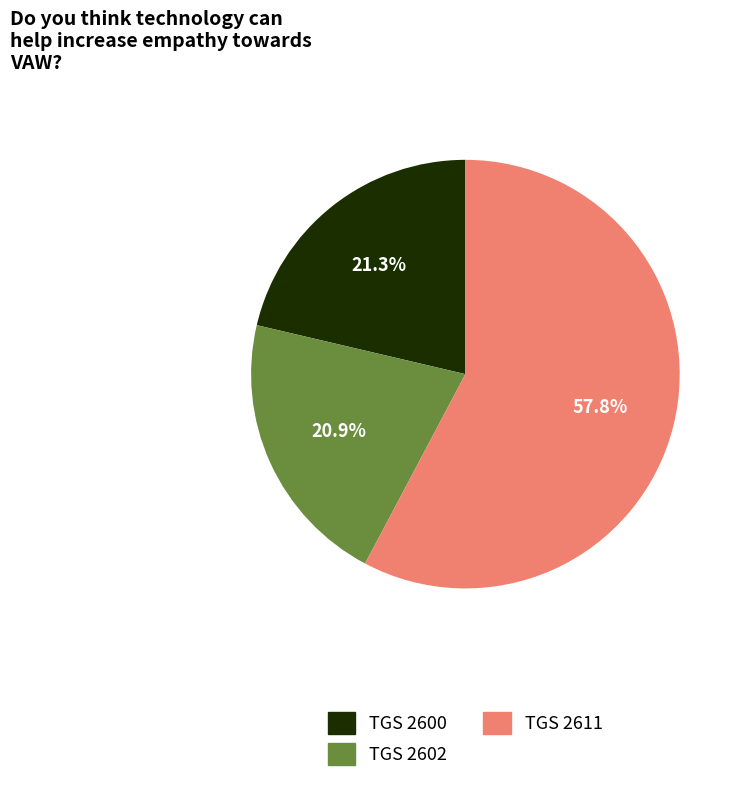

Approximately how many times larger is the value at TGS 2600 compared to TGS 2602?

1.0